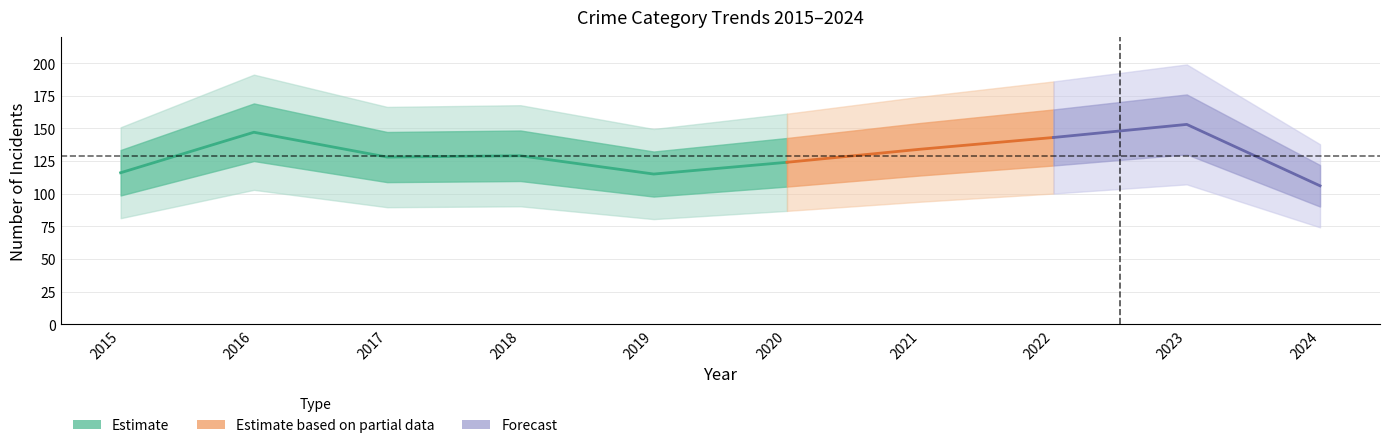

True or false: Total has more than 1 interior local peaks.

True